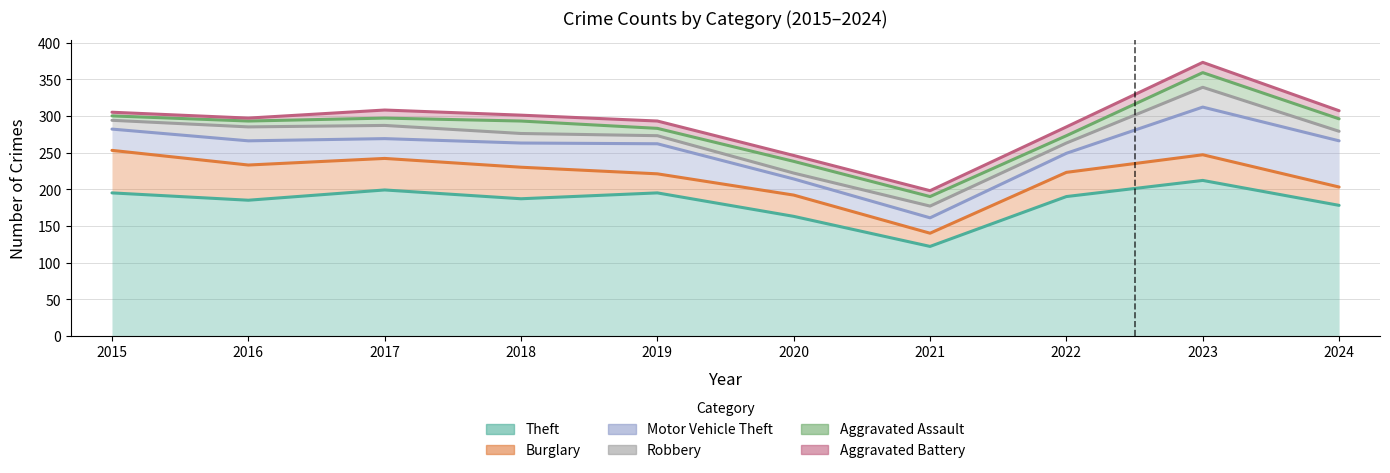

What is the sum of the Robbery values at 2015 and 2019?

567